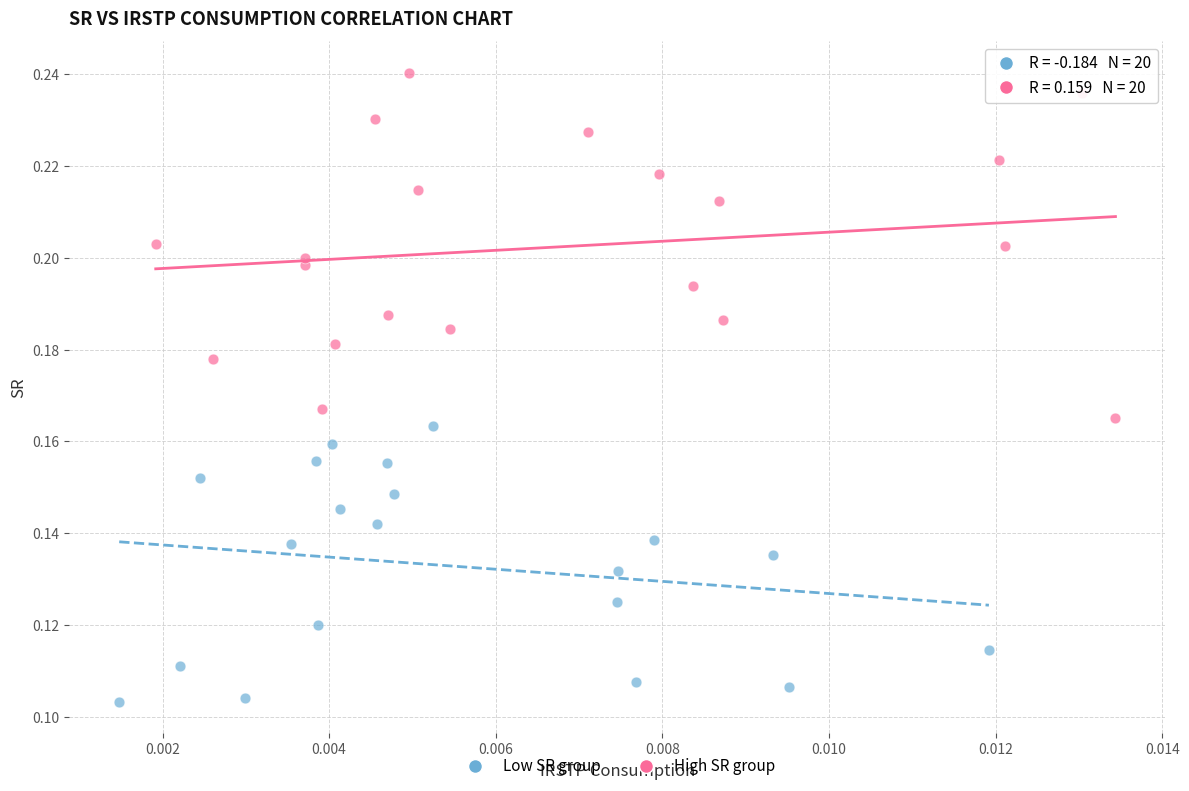

Which series contains the highest Y value?

High SR group